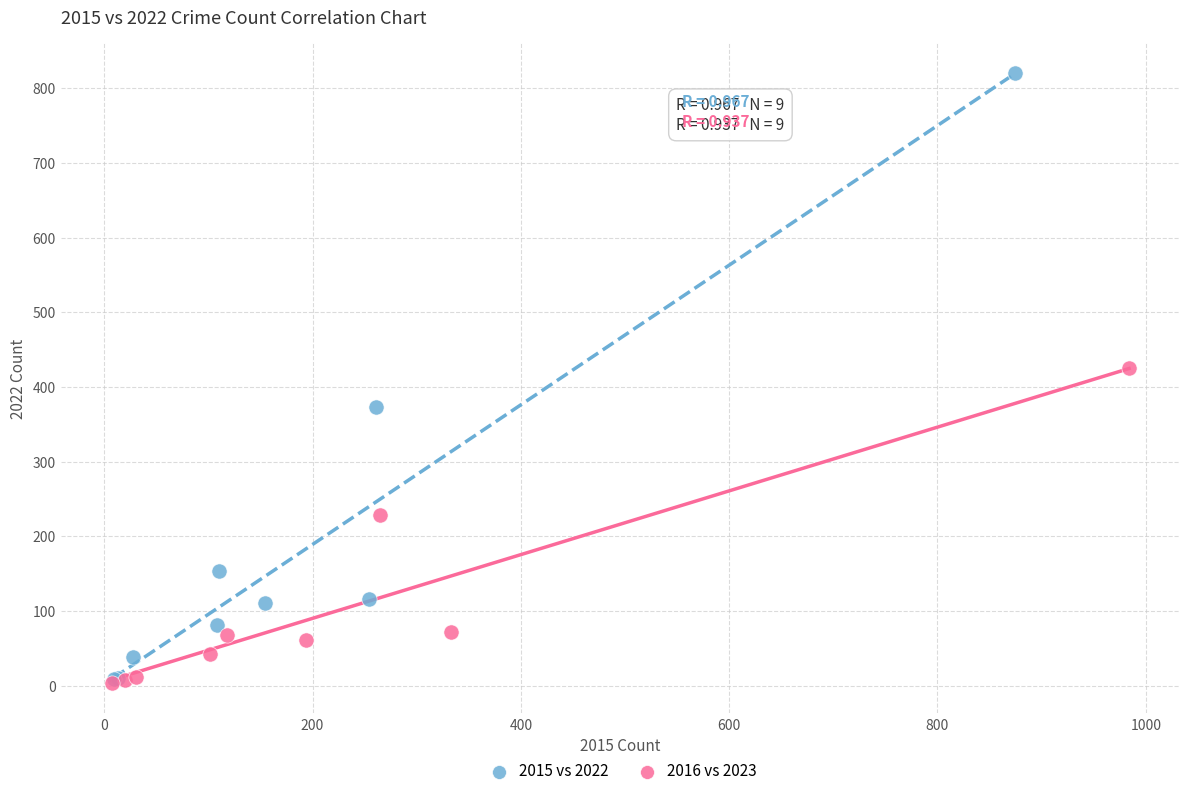

Which series contains the highest Y value?

2015 vs 2022